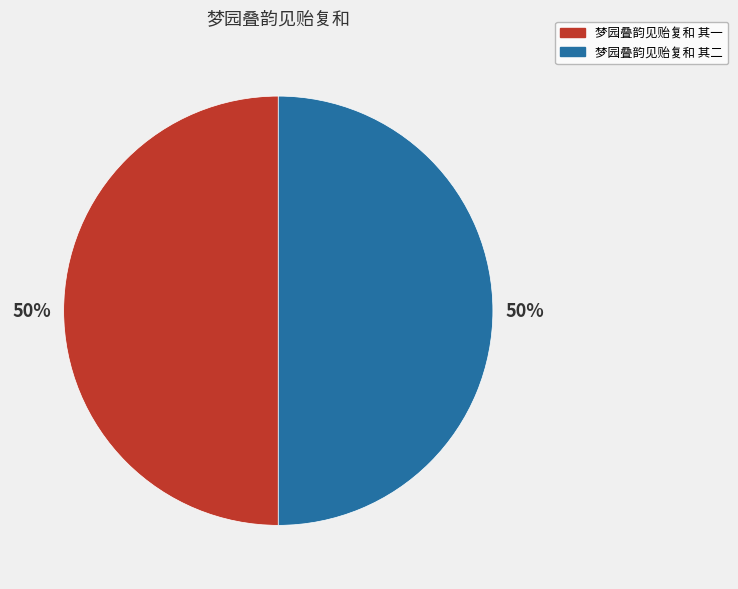

To the nearest percent, what percentage of the pie is 梦园叠韵见贻复和 其一?

50%